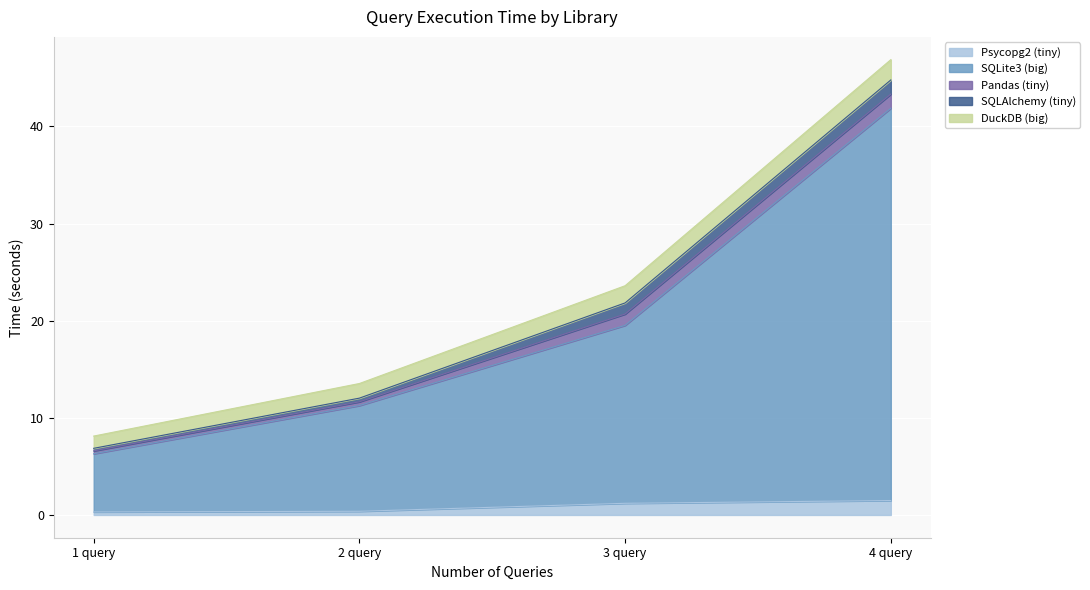

The value of DuckDB (big) at 1 query is 0.8. True or false?

False